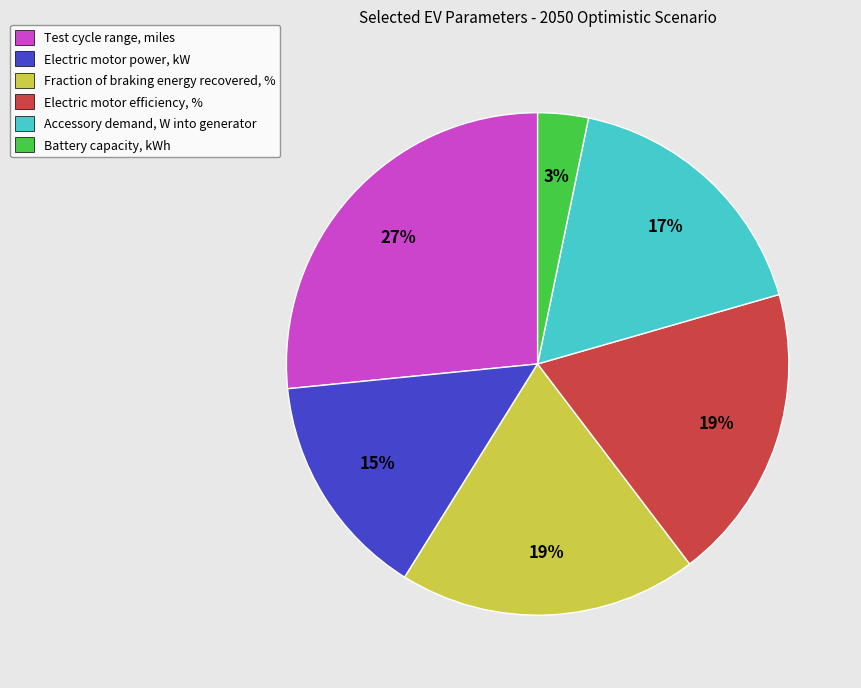

To the nearest percent, what portion does Fraction of braking energy recovered, % represent?

19%